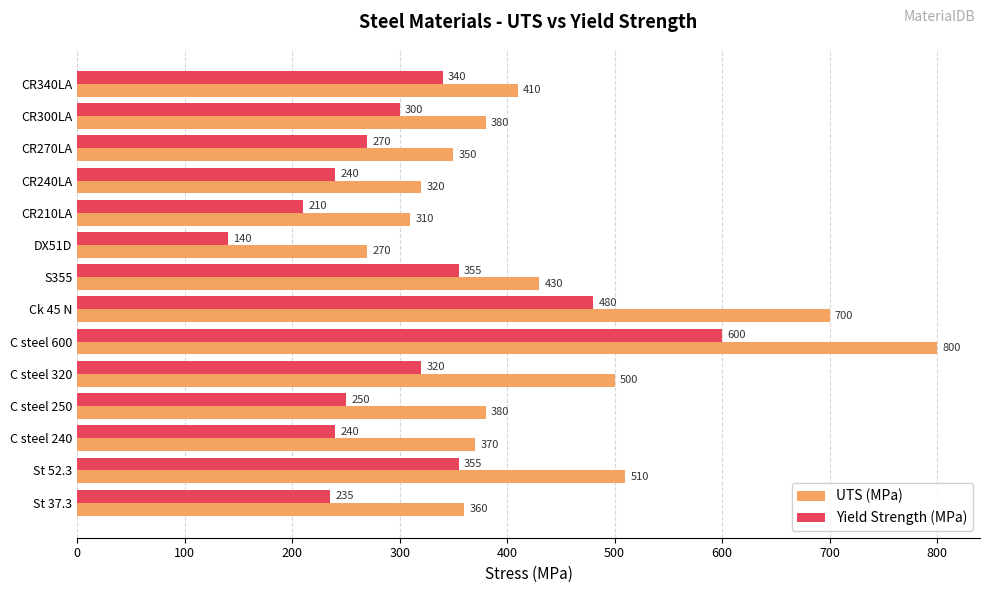

Which category has the lowest value across all series?

DX51D